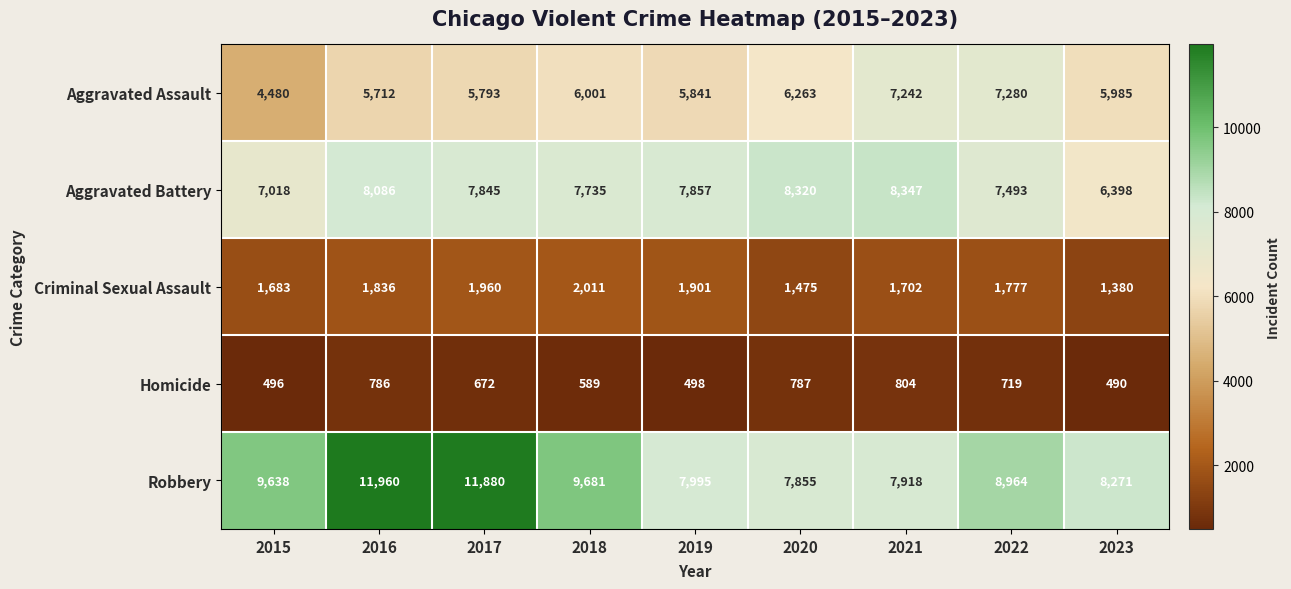

The Aggravated Battery series shows 7735 at 2018. True or false?

True